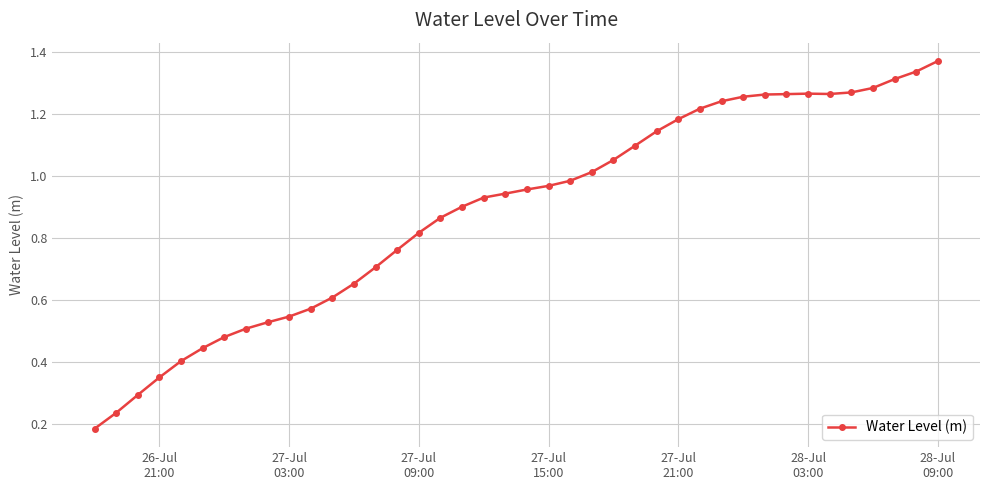

What is the sum of all values?

35.5